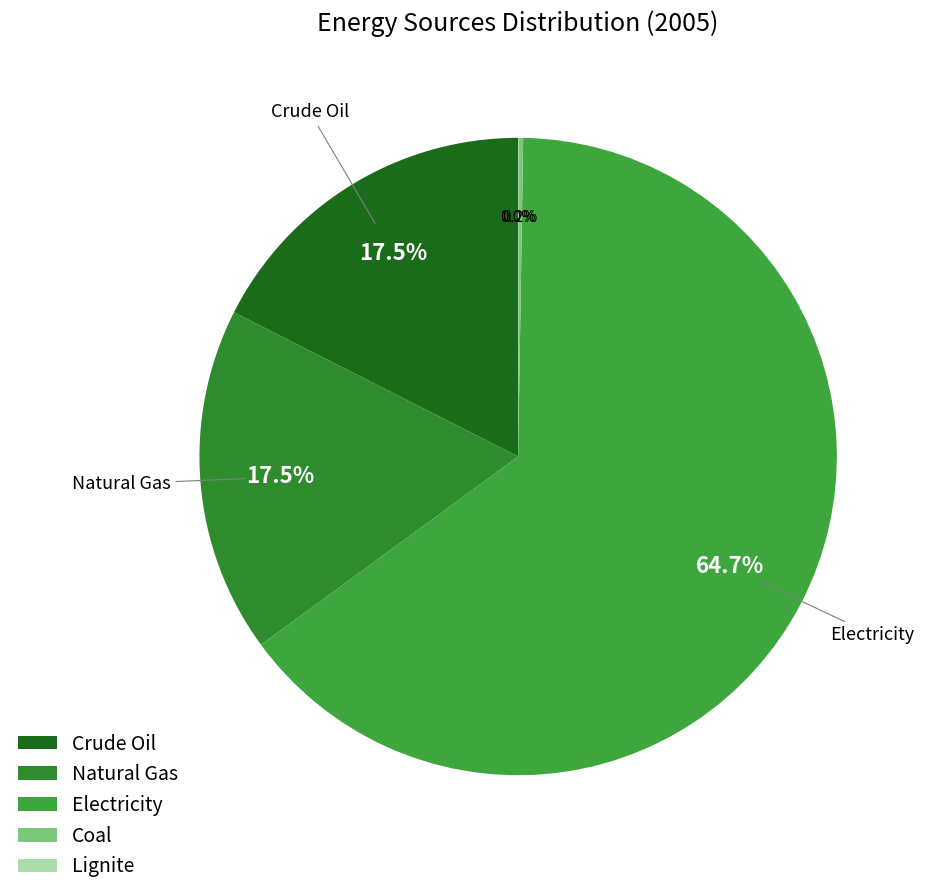

How many slices are in this pie chart?

5